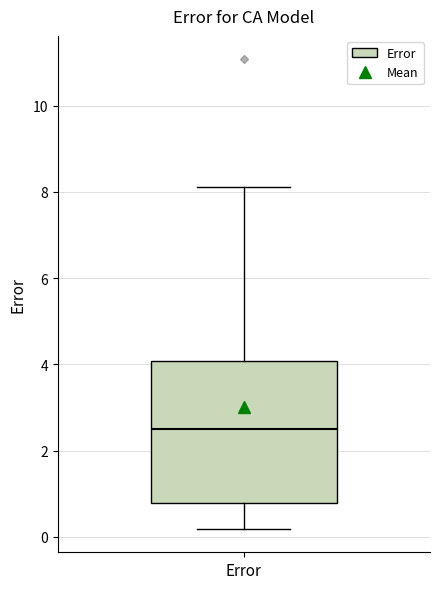

Where does the median line of the box for Error sit on the y-axis? The values are not printed on the chart, so give them approximately, as read against the axis.

2.6